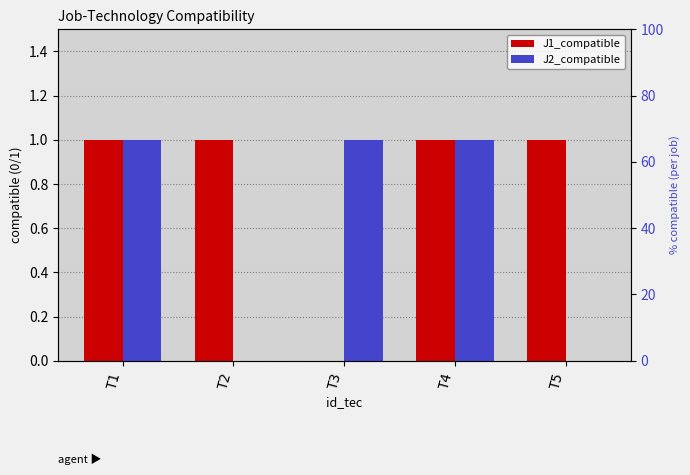

At which category does the chart reach its minimum across all series?

T3